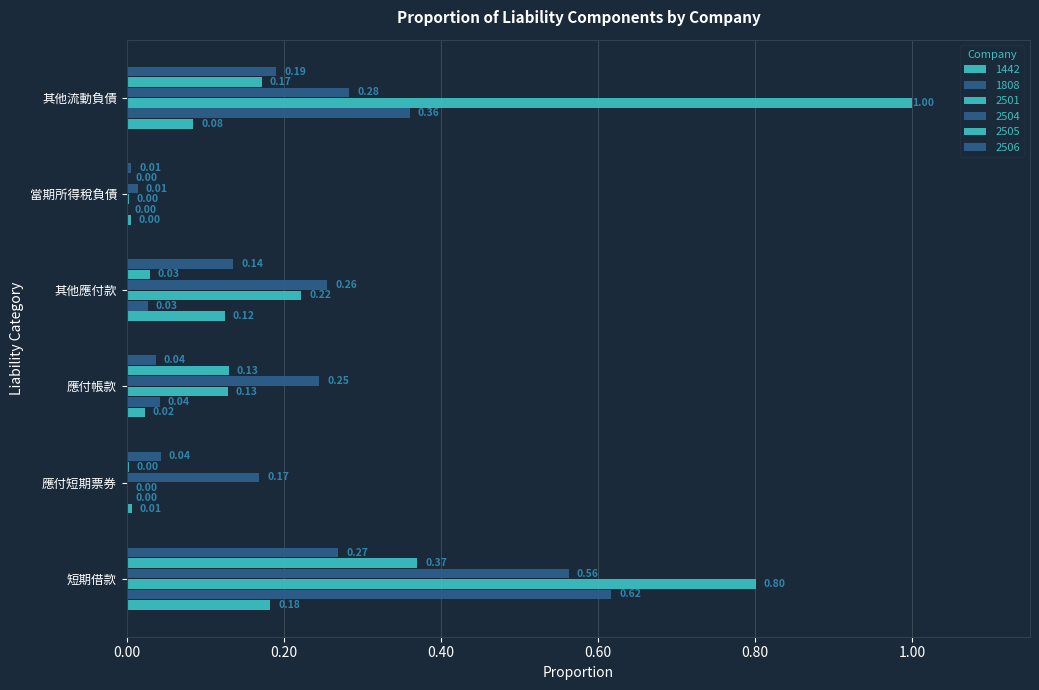

What is the difference between the maximum and minimum values in the 1808 series?

0.6